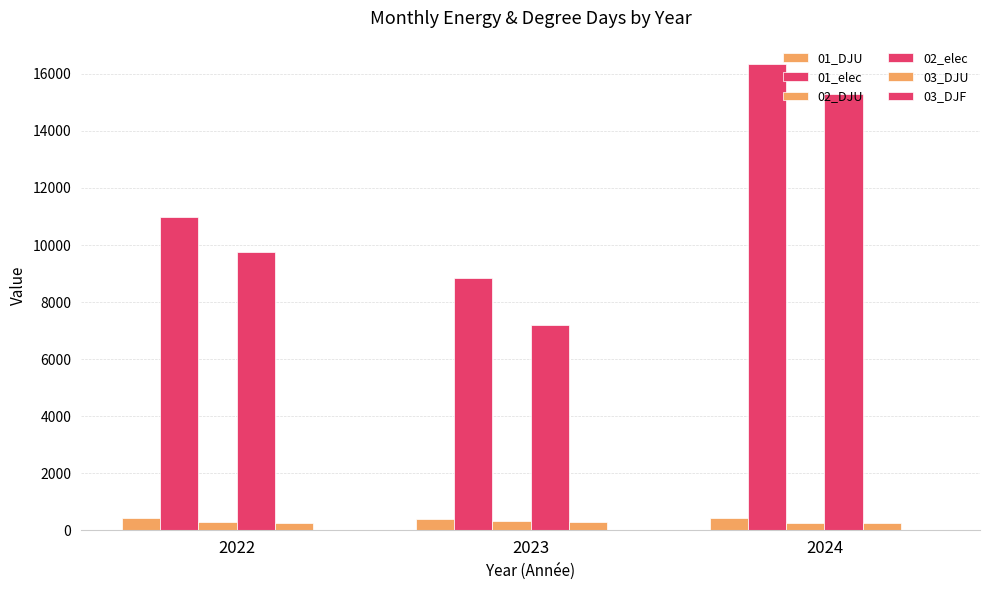

Does the chart contain stacked bars?

No